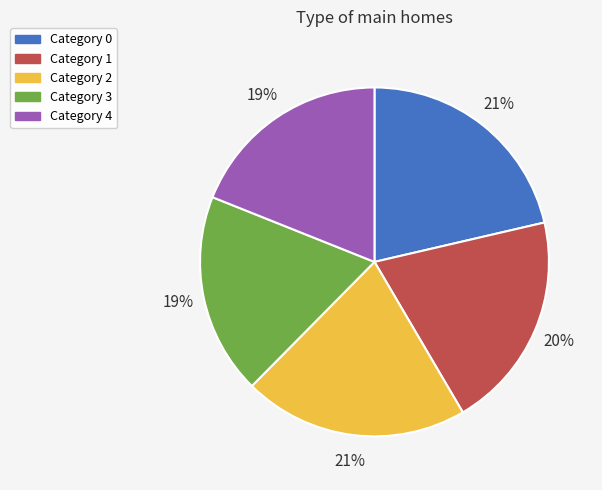

How many slices are in this pie chart?

5